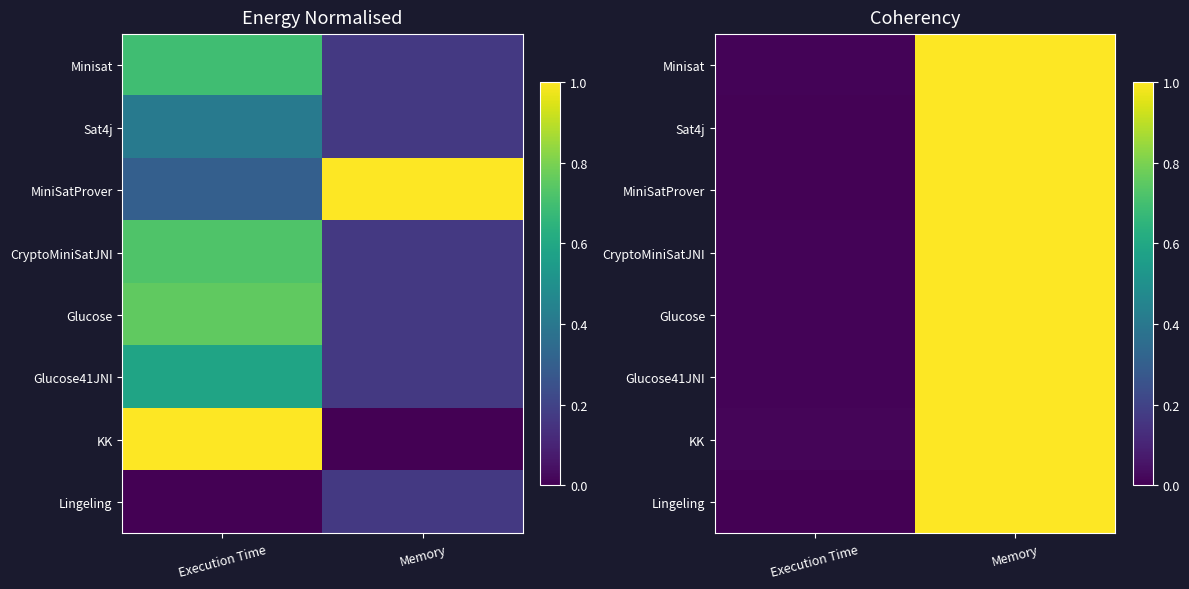

What is the difference between the maximum and minimum values in the KK series?

1.0